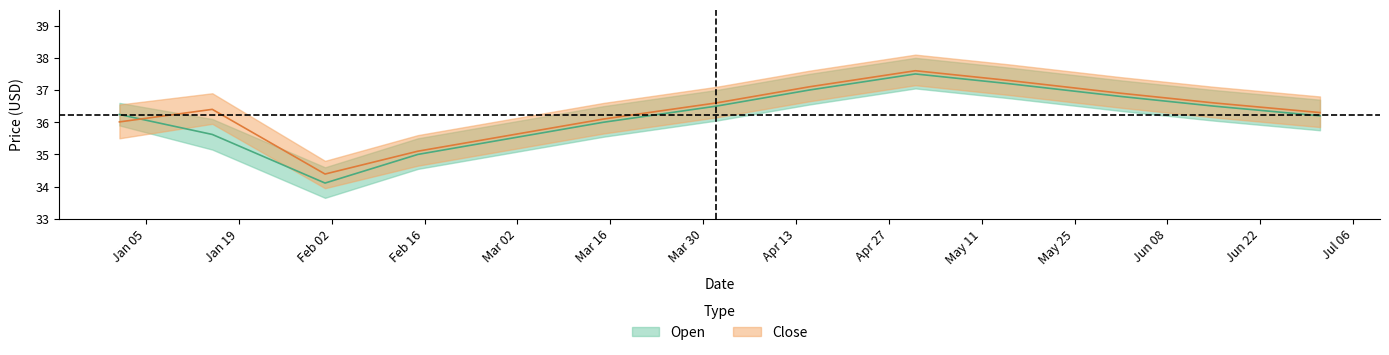

How many series are shown in this chart?

2